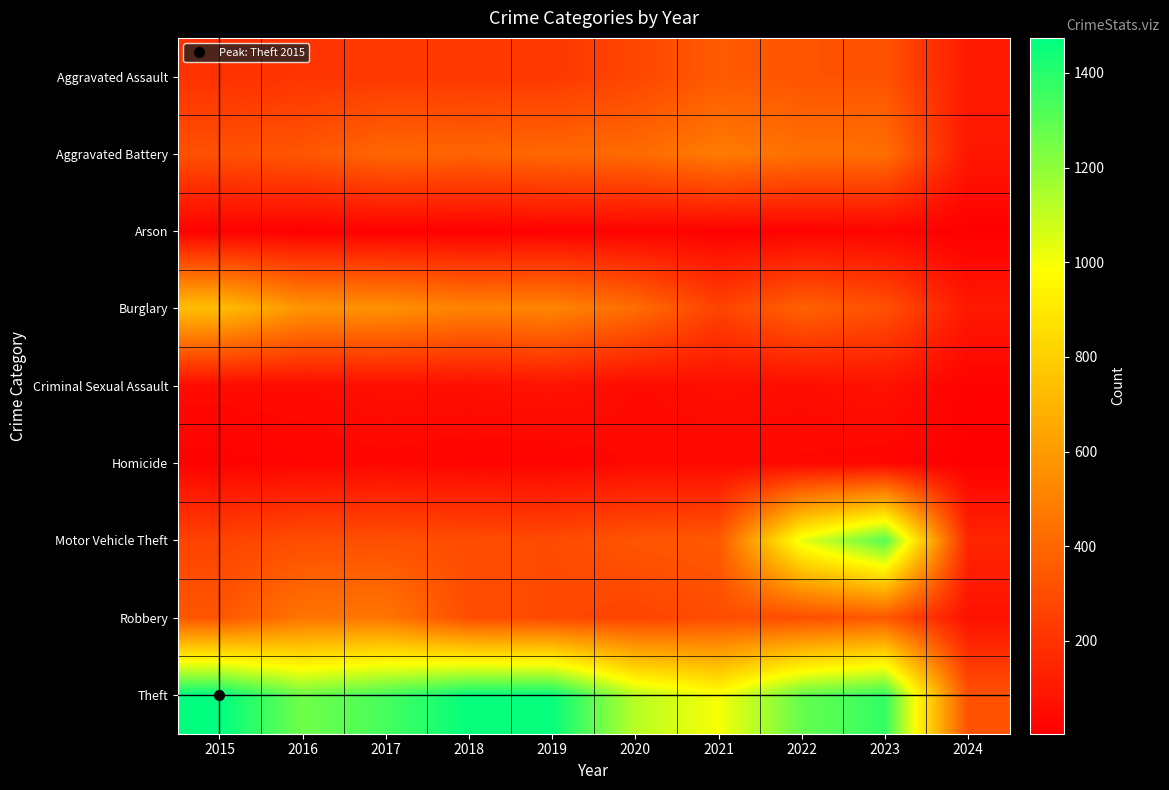

Which label corresponds to the largest value in the chart?

2015